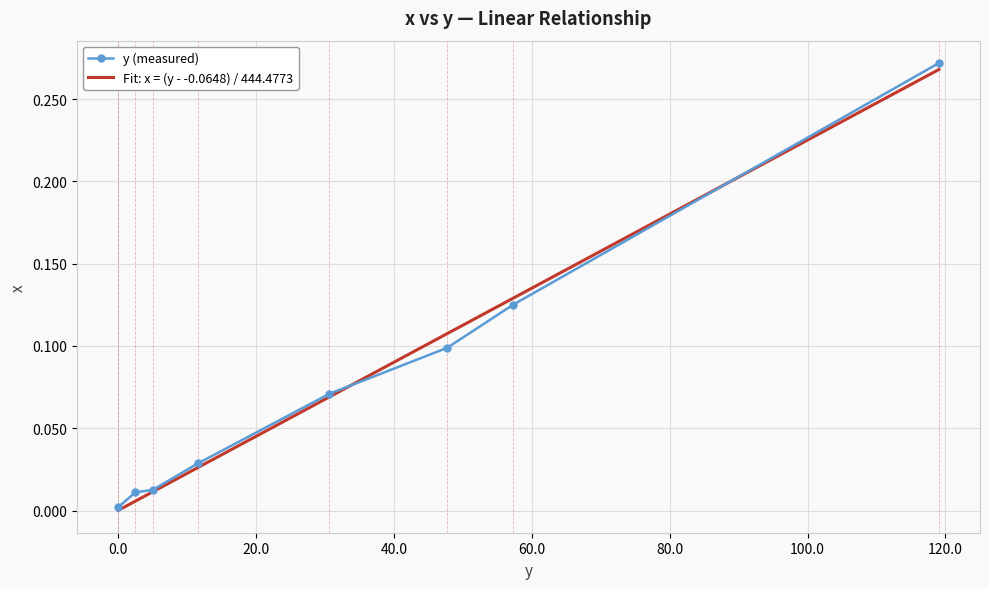

What is the difference between the maximum and second lowest values?

0.3